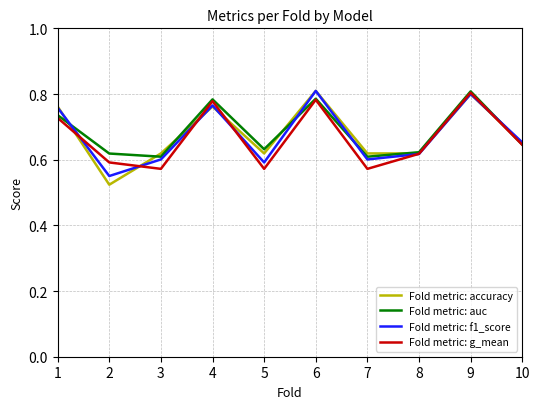

What is the total value across all series at 3?

2.4